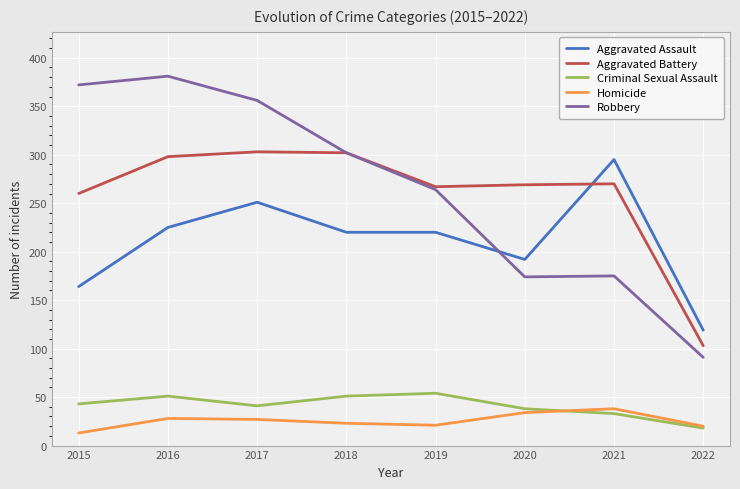

What is the difference between the highest and lowest values at 2020?

235